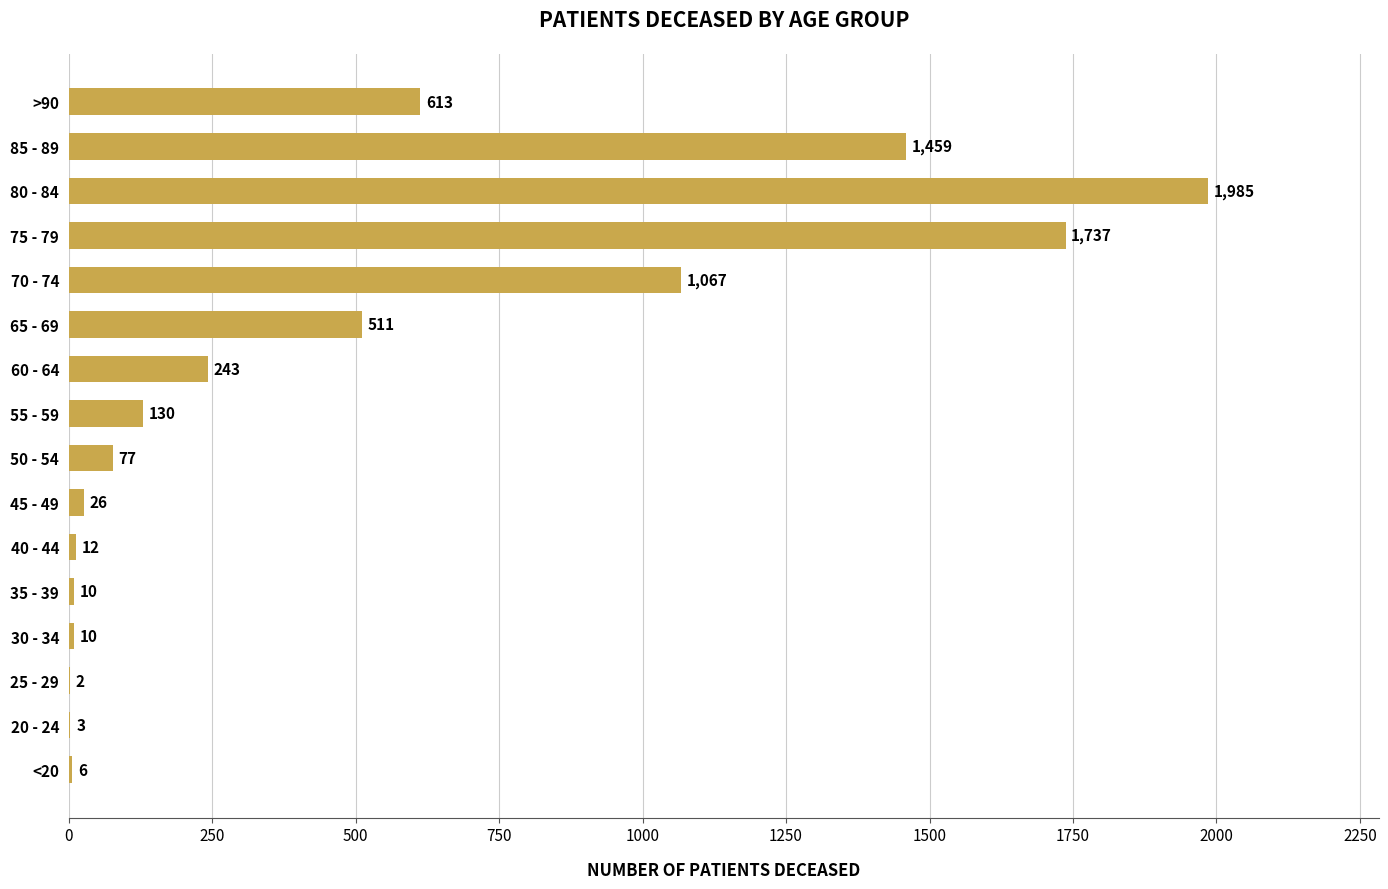

Which category has the highest value across all series?

80 - 84